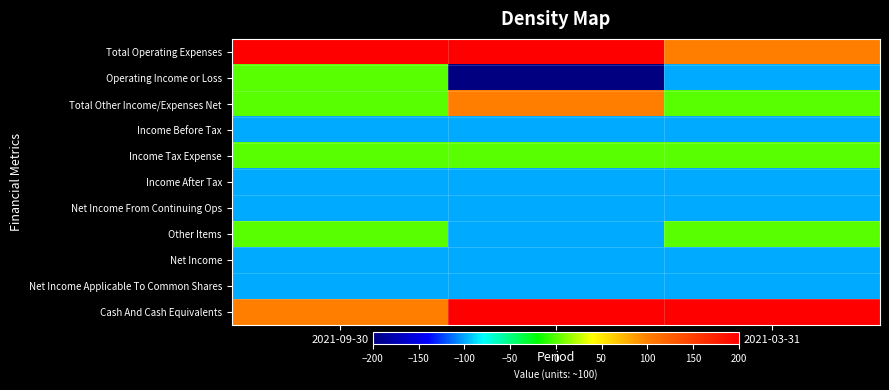

Which label corresponds to the largest value in the chart?

2021-09-30